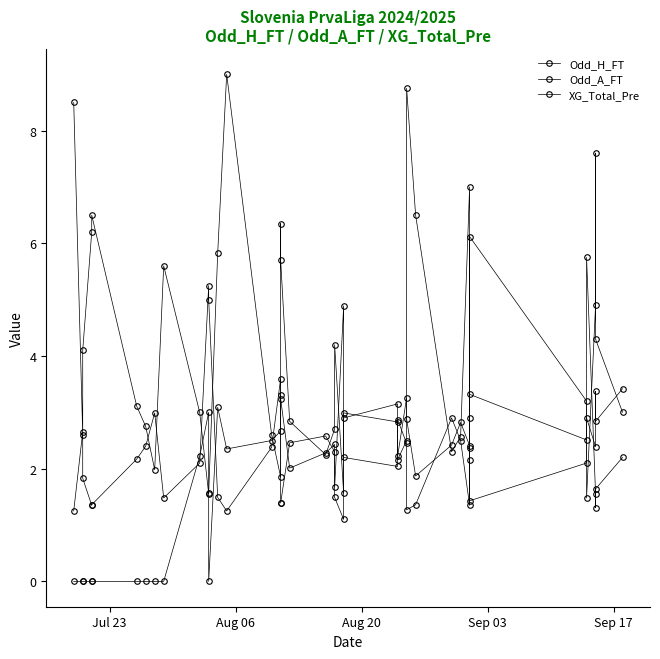

How many positive values does the XG_Total_Pre series have?

30